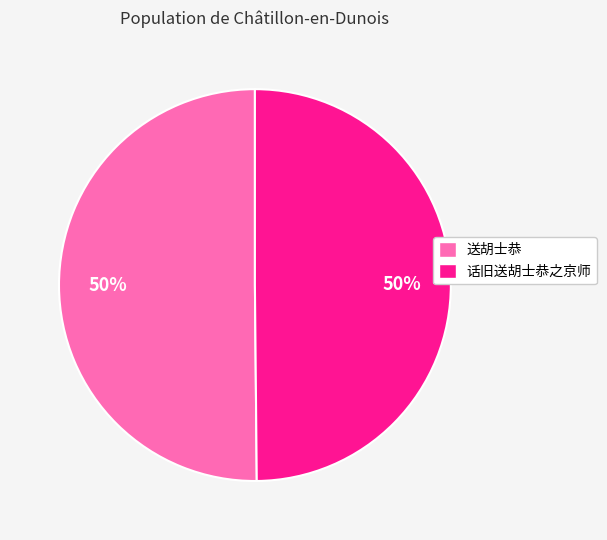

Do 送胡士恭 and 话旧送胡士恭之京师 together represent more than half of the pie?

Yes